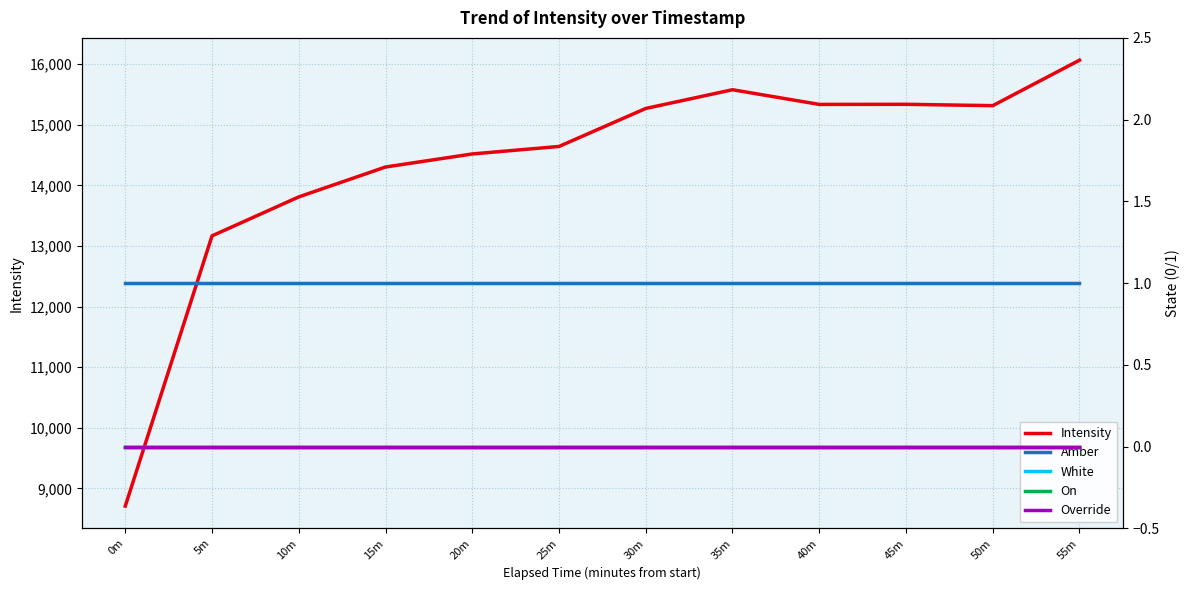

Reading left to right, what are all the values shown in this chart?

Intensity: 8708.5	13166.9	13809.9	14303.0	14518.4	14642.1	15269.0	15577.9	15335.9	15337.6	15315.4	16065.5
Amber: 1.0	1.0	1.0	1.0	1.0	1.0	1.0	1.0	1.0	1.0	1.0	1.0
White: 0.0	0.0	0.0	0.0	0.0	0.0	0.0	0.0	0.0	0.0	0.0	0.0
On: 0.0	0.0	0.0	0.0	0.0	0.0	0.0	0.0	0.0	0.0	0.0	0.0
Override: 0.0	0.0	0.0	0.0	0.0	0.0	0.0	0.0	0.0	0.0	0.0	0.0